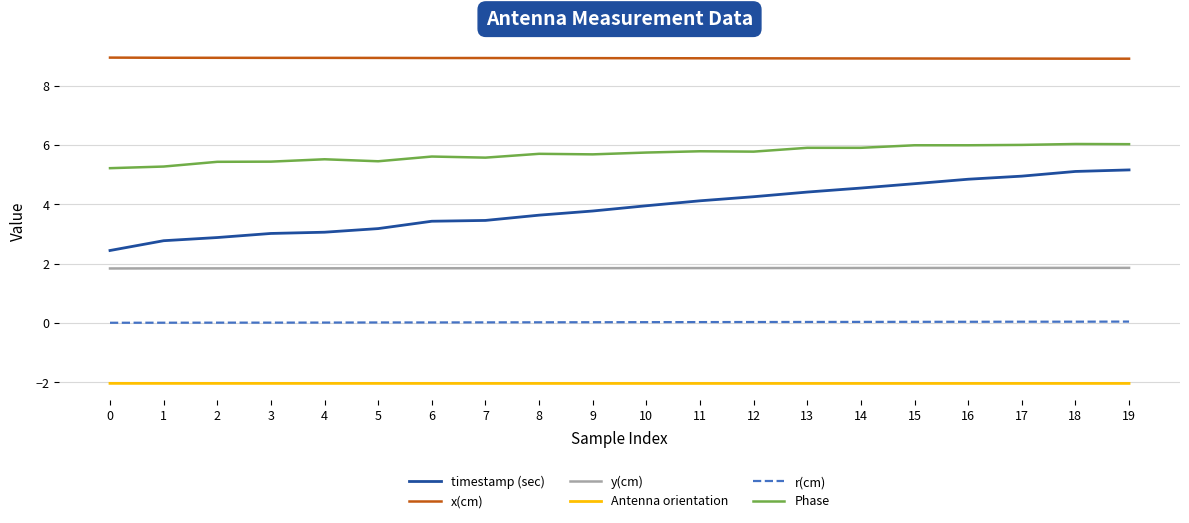

Which series has the largest range (max minus min)?

timestamp (sec)